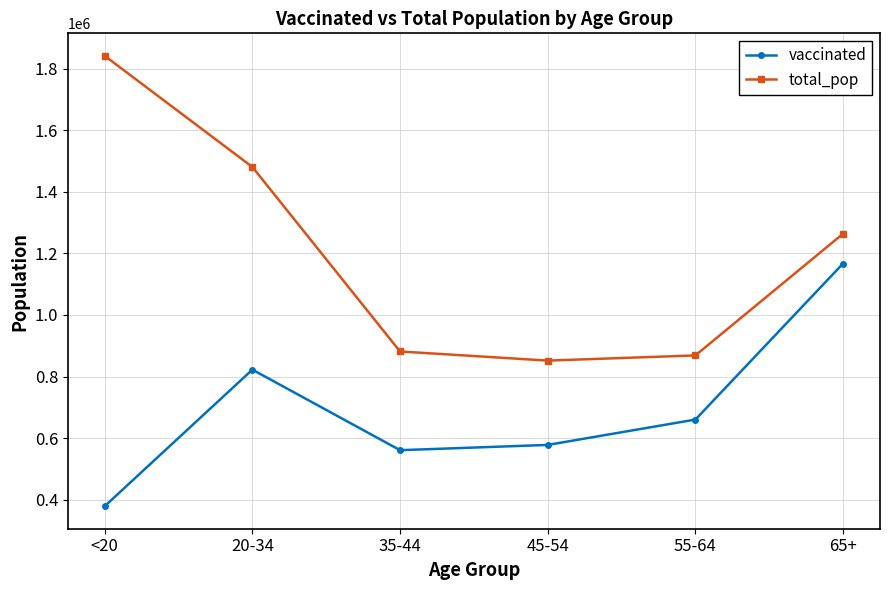

True or false: vaccinated and total_pop cross at least once.

False